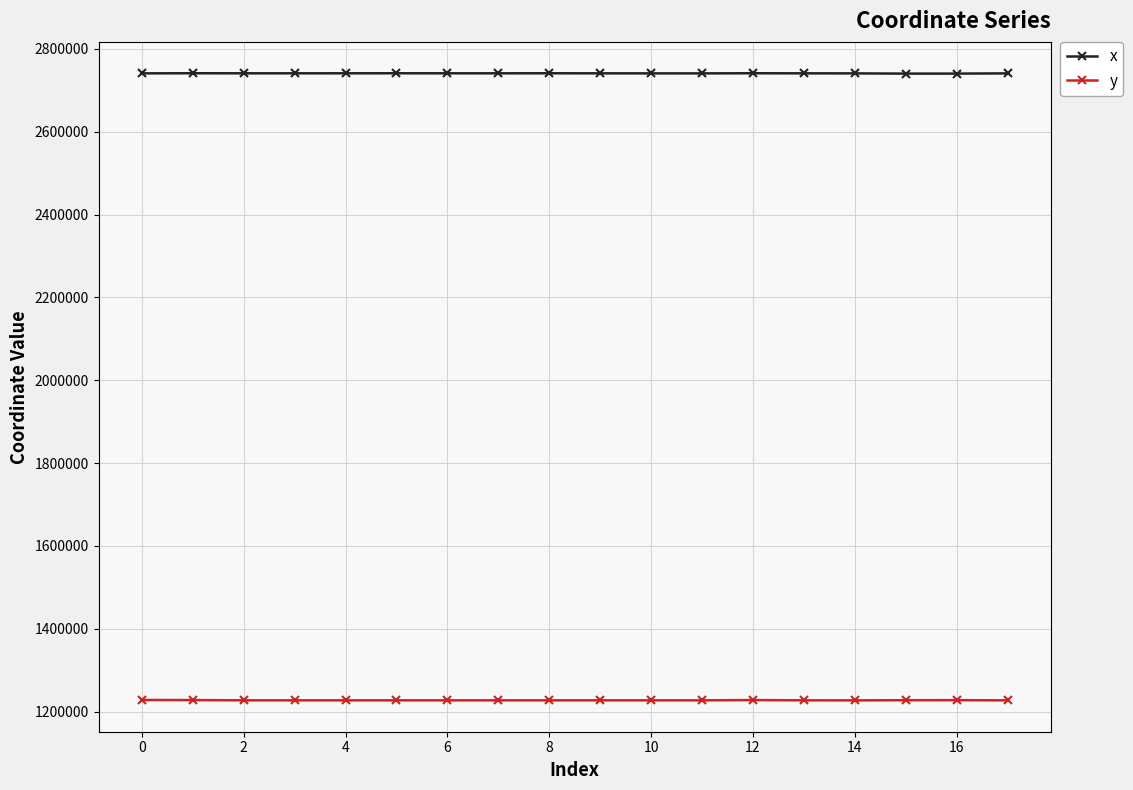

True or false: x and y cross at least once.

False